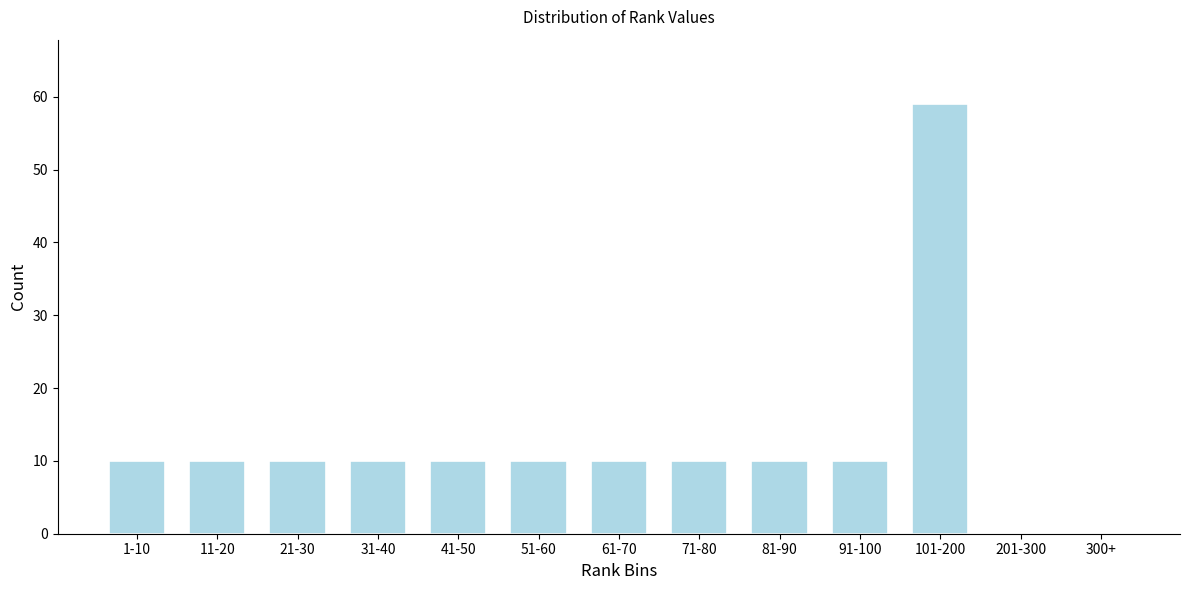

Reading left to right, transcribe all the data shown in this chart.

1-10=10	11-20=10	21-30=10	31-40=10	41-50=10	51-60=10	61-70=10	71-80=10	81-90=10	91-100=10	101-200=59	201-300=0	300+=0